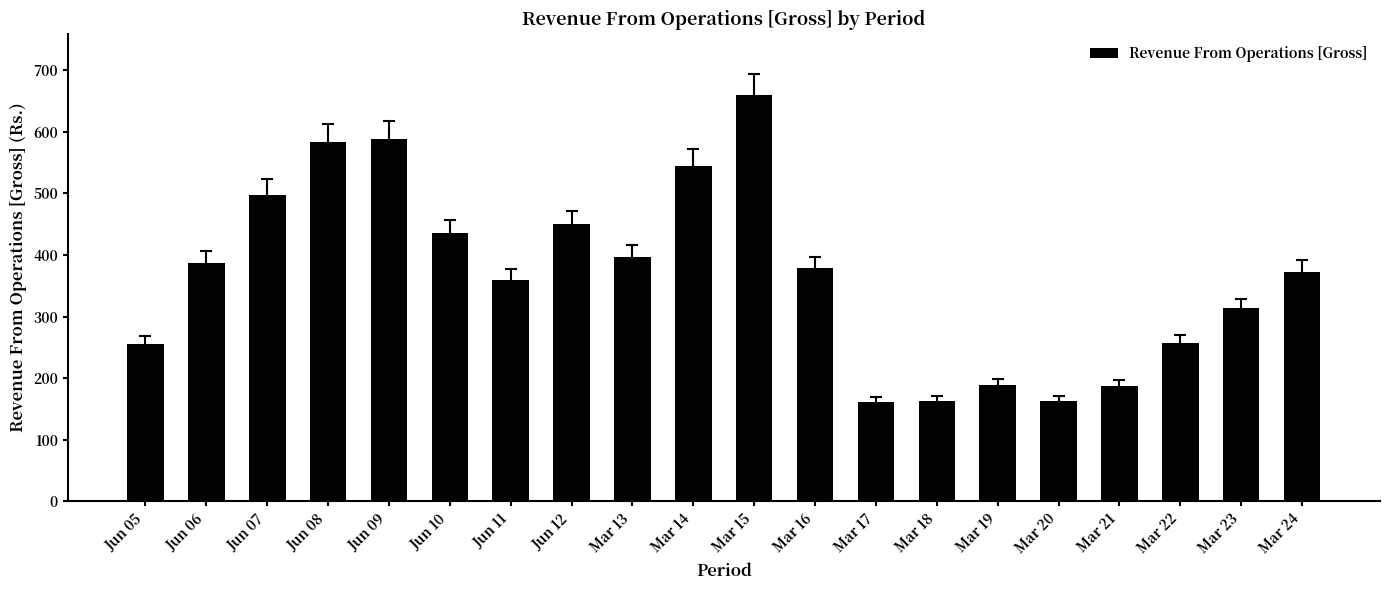

How many categories are shown in the chart?

20